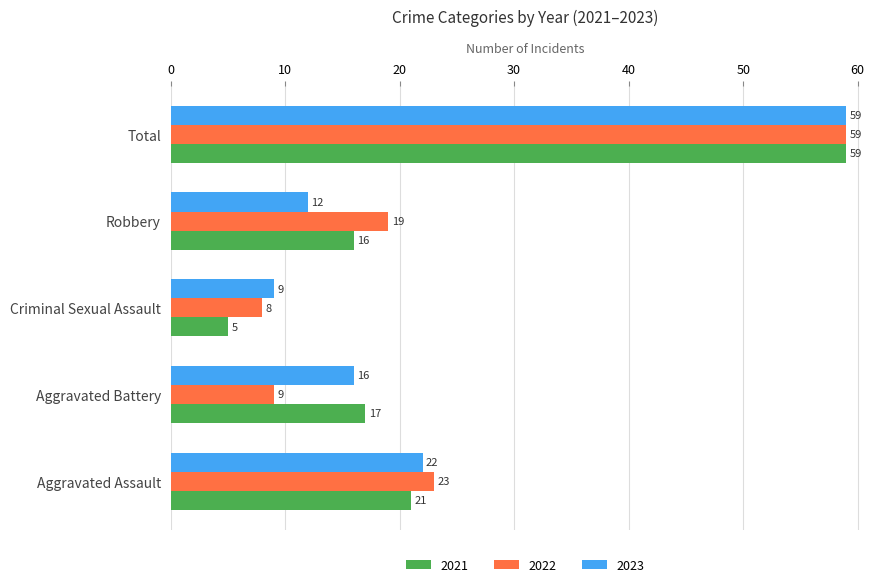

Which label corresponds to the largest value in the chart?

Total